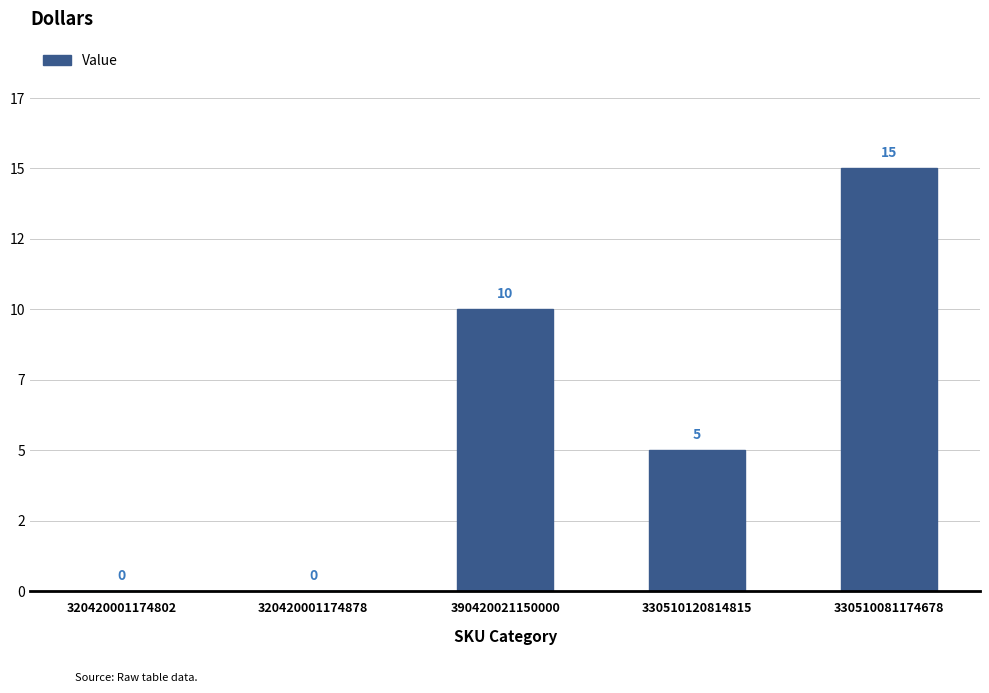

What is the label of the 1st bar from the left?

320420001174802